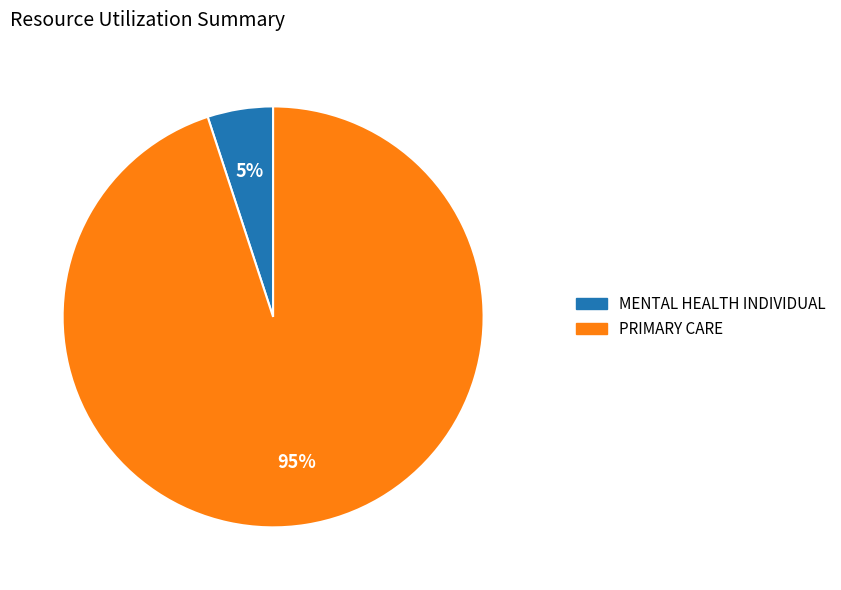

To the nearest percent, what percentage of the pie is PRIMARY CARE?

95%